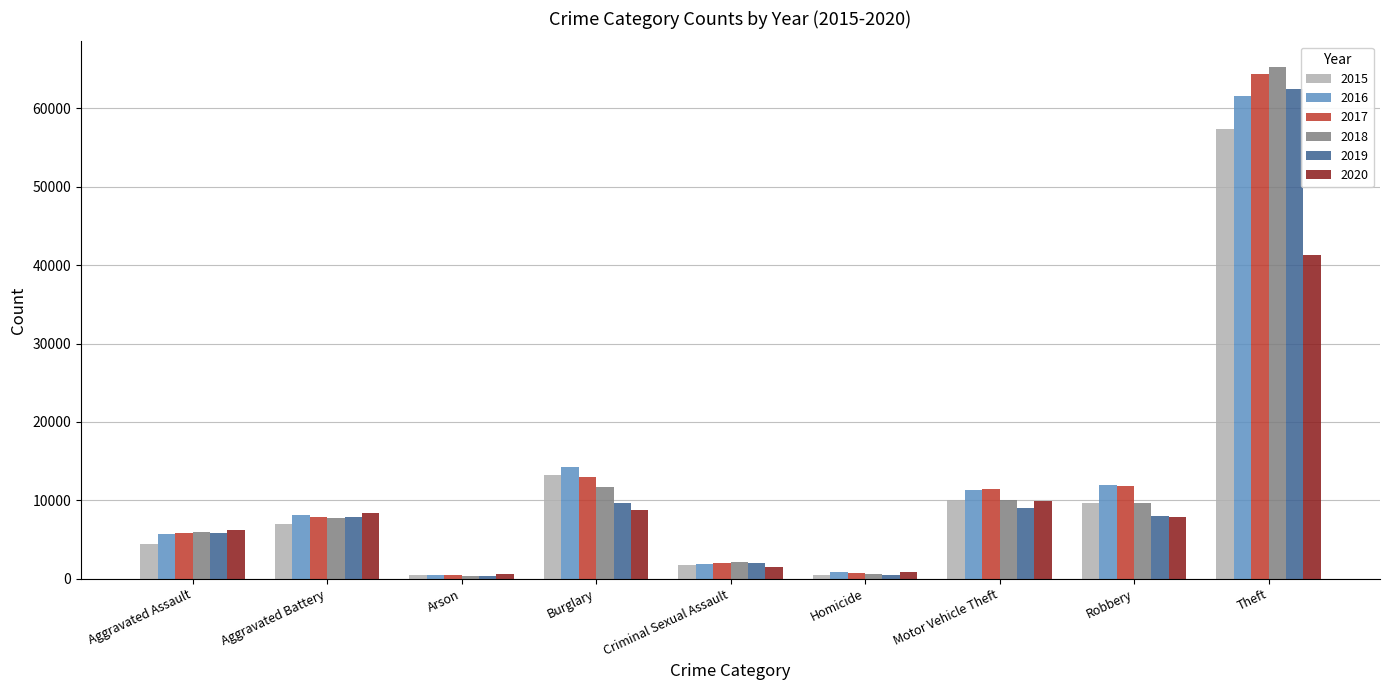

What is the difference between the highest and lowest values at Robbery?

4105